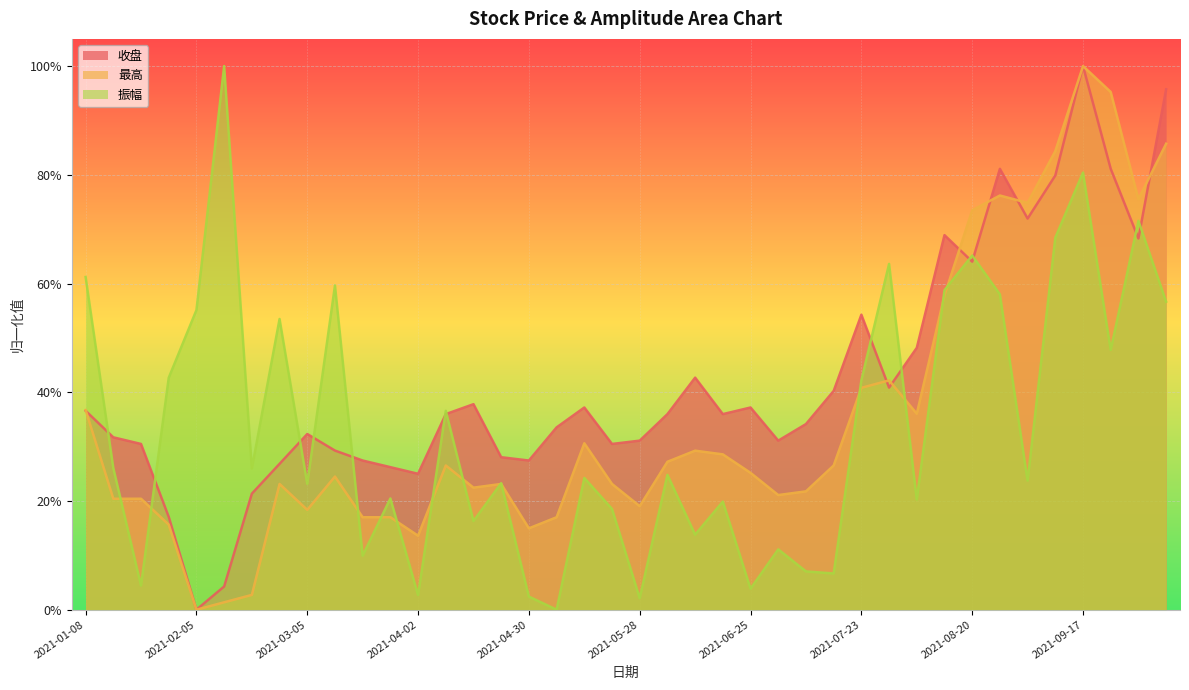

How many lines are shown in the chart?

3